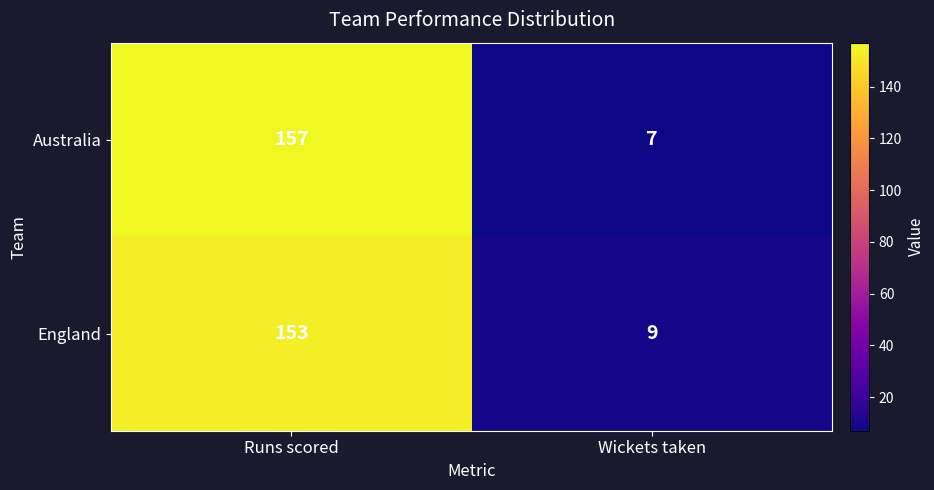

What is the greatest value displayed?

157